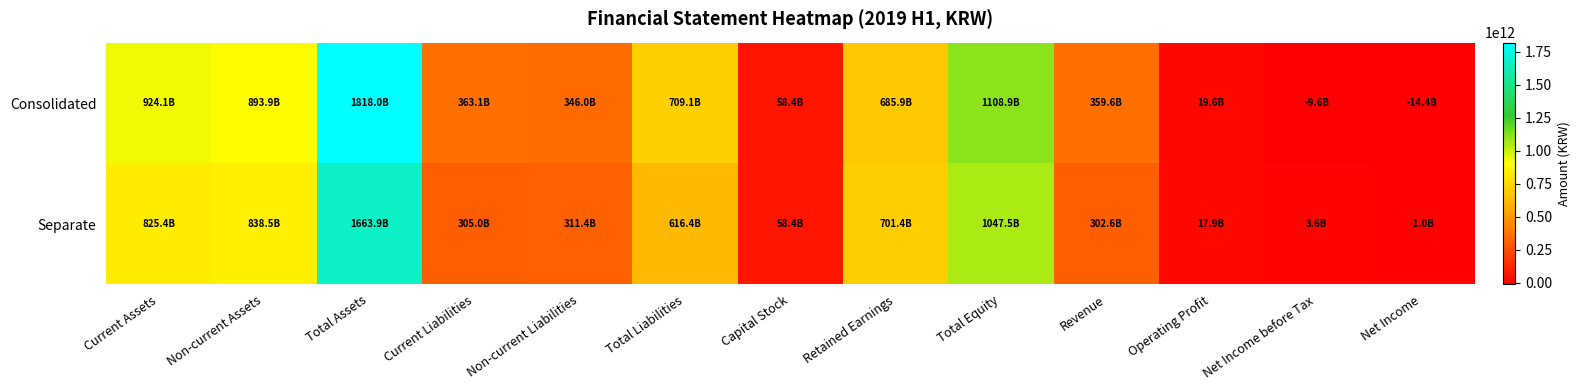

What is the total value across all series at Operating Profit?

37544870001